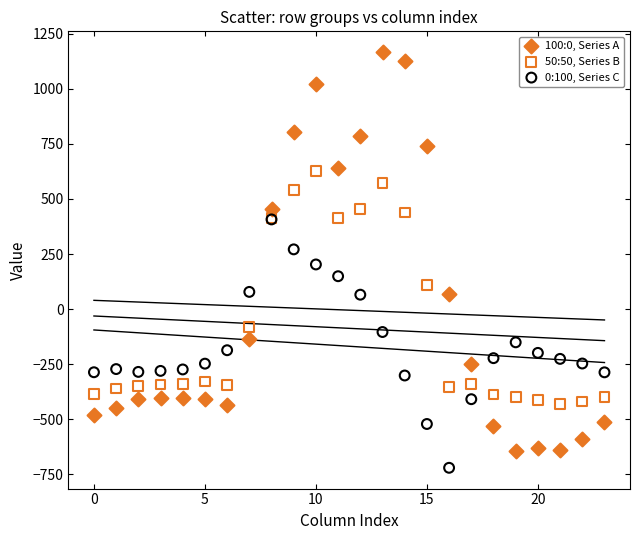

Which series has the widest spread of Y values?

100:0, Series A